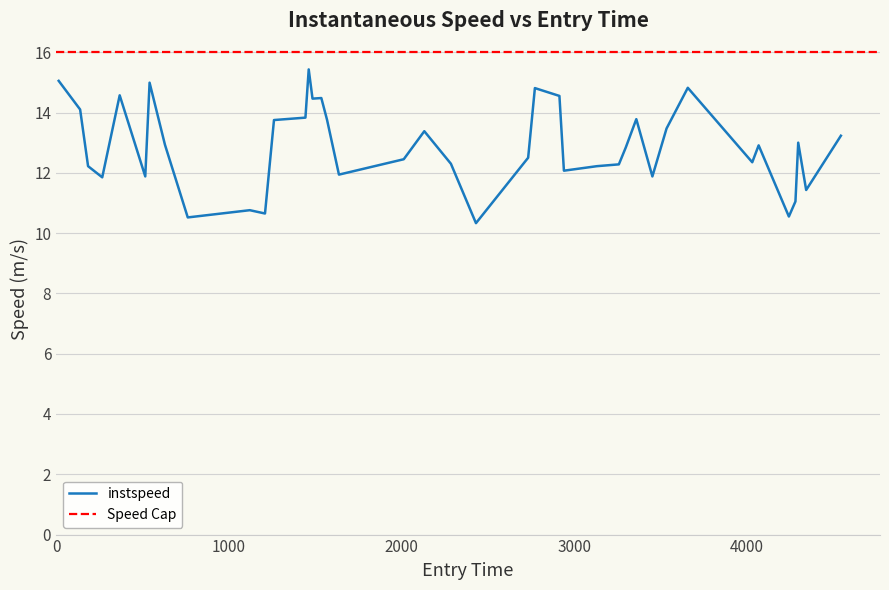

Reading left to right, list all the values displayed in this chart.

15.1	14.1	12.2	11.8	14.6	11.9	15.0	12.9	10.5	10.8	10.7	13.8	13.8	15.4	14.5	14.5	13.8	11.9	12.4	13.4	12.3	10.3	12.5	14.8	14.6	12.1	12.2	12.3	12.8	13.8	11.9	13.5	14.8	12.3	12.9	10.6	11.1	13.0	11.4	13.2